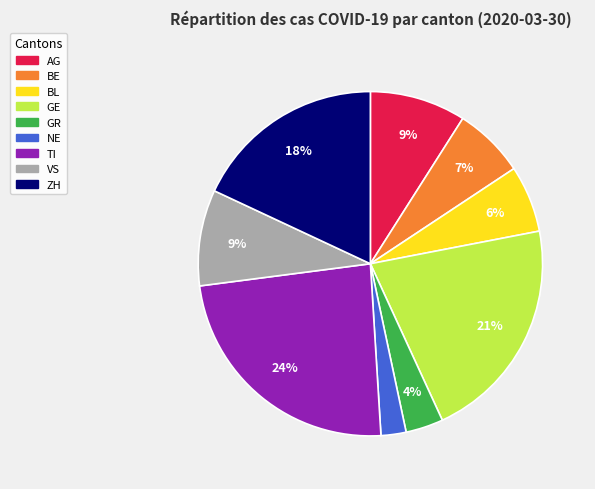

Is there a majority slice in this chart?

No